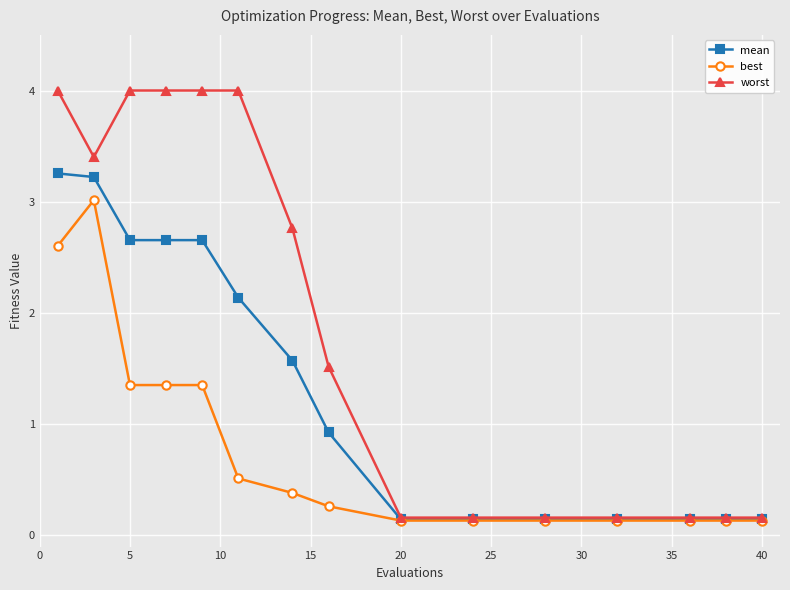

What are all the series names shown in the legend?

mean, best, worst